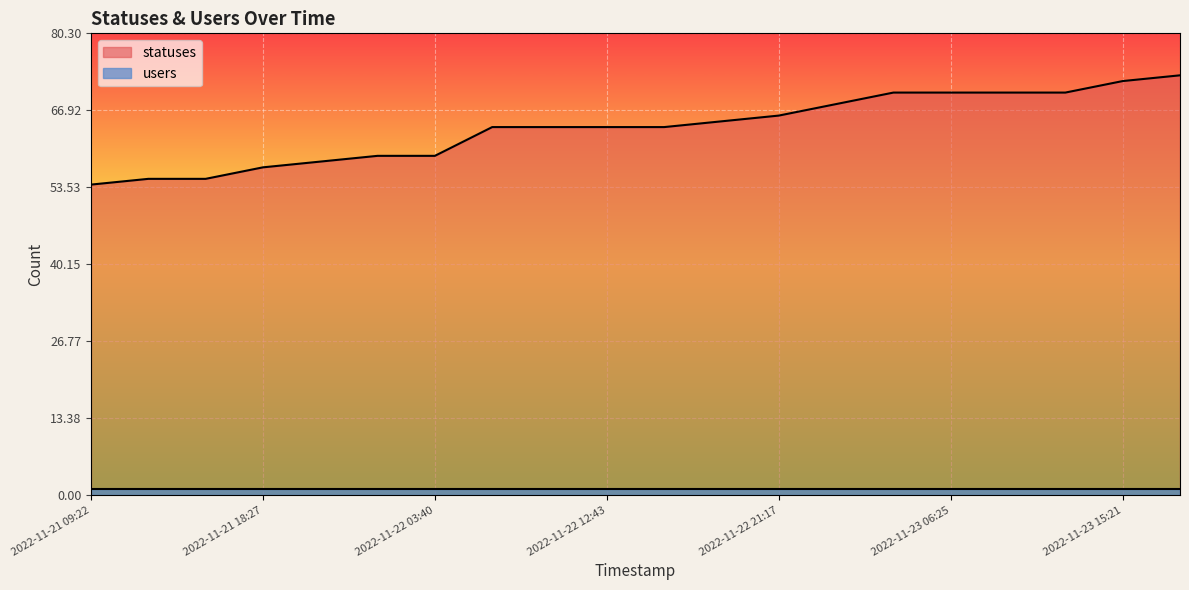

Which label corresponds to the smallest value in the chart?

2022-11-21 09:22